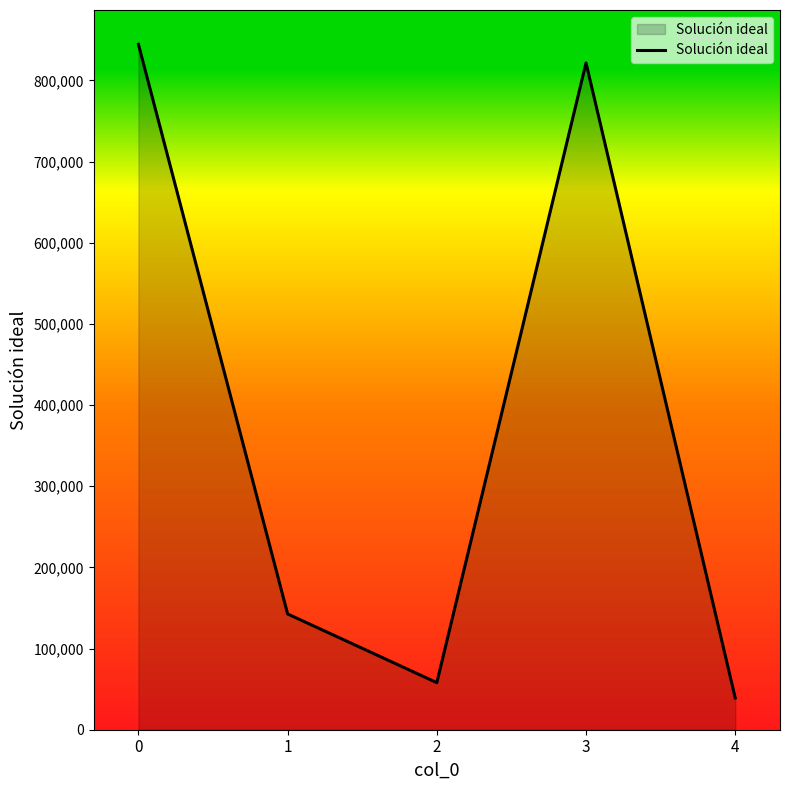

What is the difference between the maximum and second lowest values?

786435.8